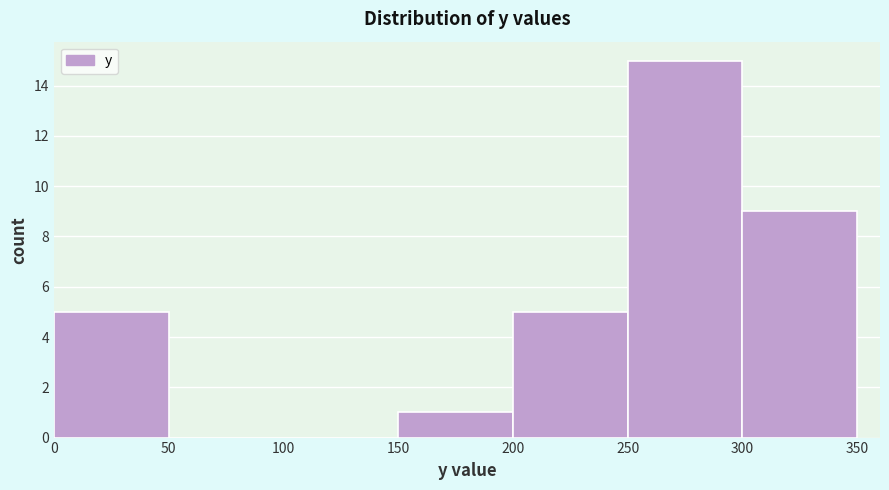

Reading left to right, list every bar in this chart as the range it spans on the x-axis followed by its height. The values are not printed on the chart, so give them approximately, as read against the axis.

0 to 50: 5
50 to 100: 0
100 to 150: 0
150 to 200: 1
200 to 250: 5
250 to 300: 15
300 to 350: 9